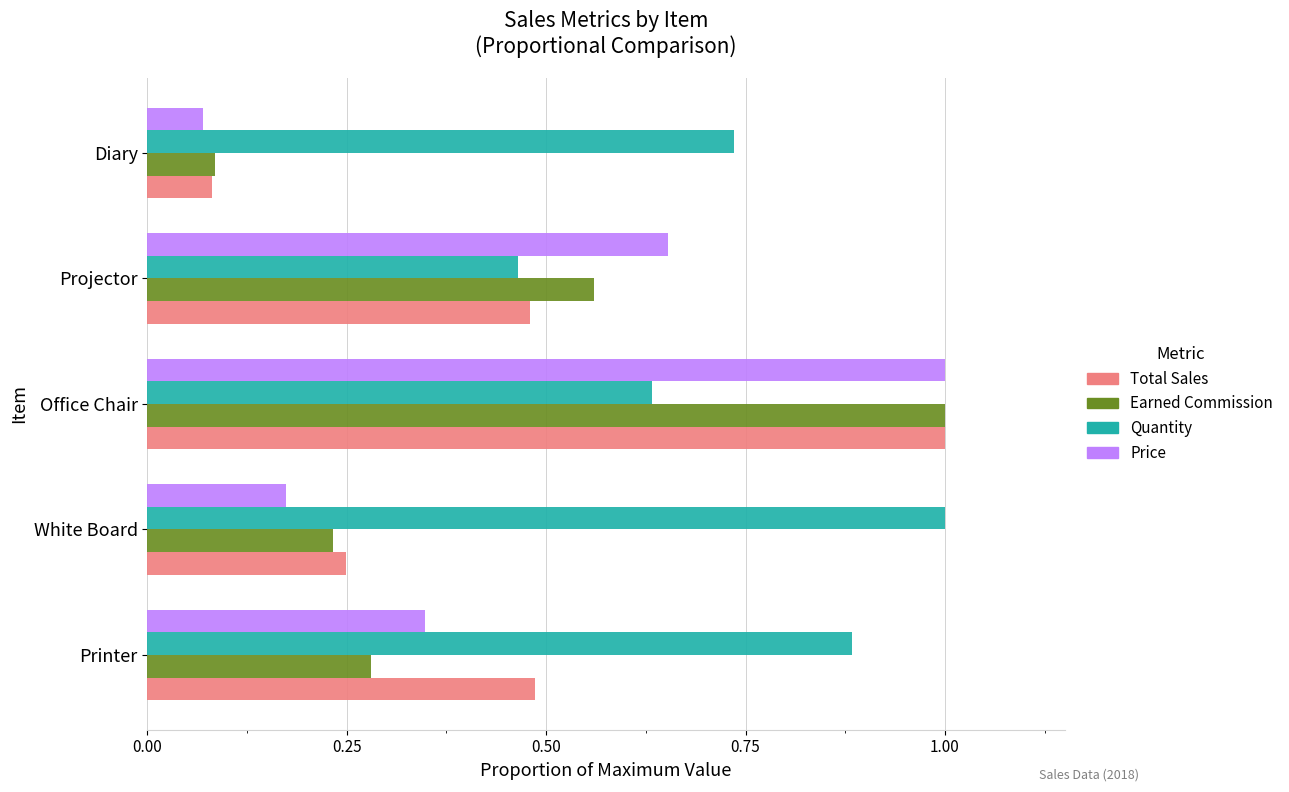

Count the number of data series in this chart.

4